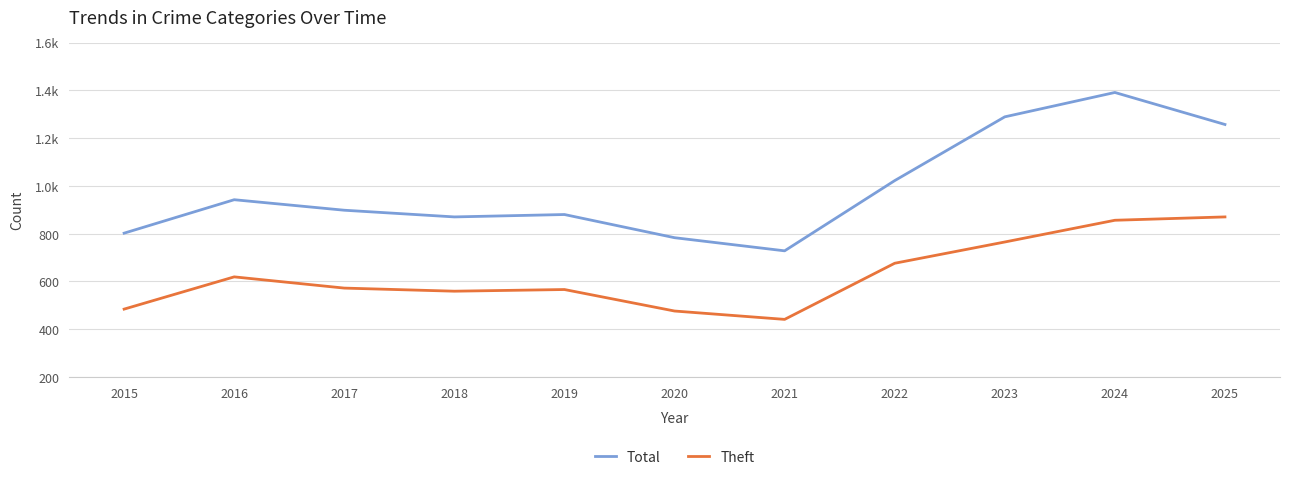

Which series has the largest range (max minus min)?

Total